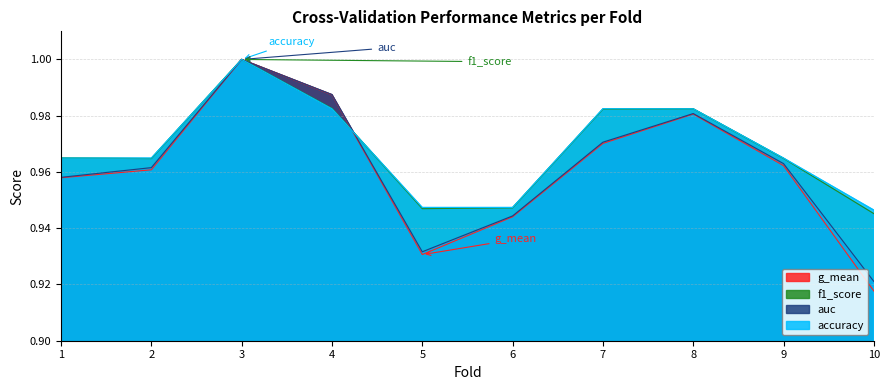

What is the sum of all f1_score values?

9.7